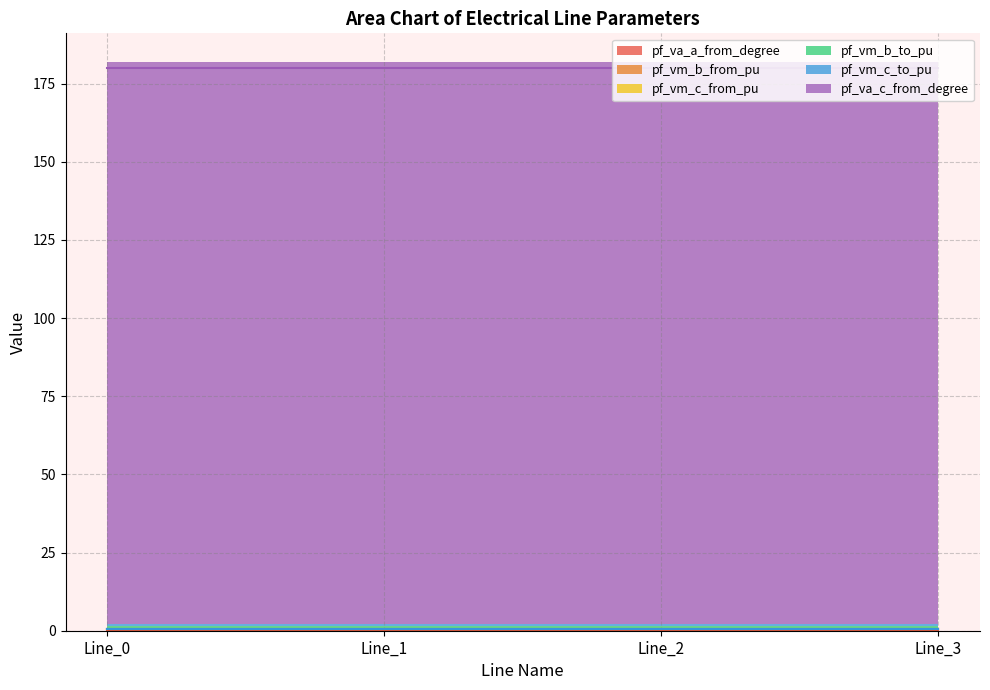

Is it true that pf_vm_b_from_pu equals 0.2 at Line_2?

False